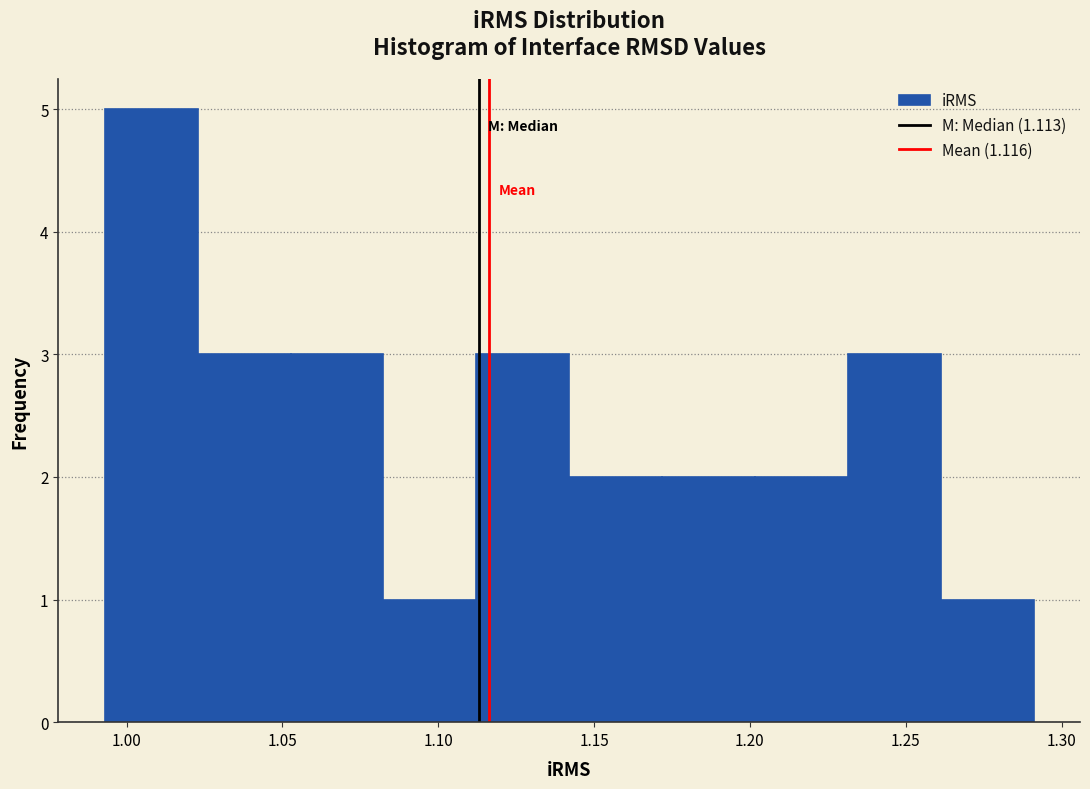

Reading left to right, transcribe this chart: for each bar, give the range it covers on the x-axis and its height. Neither the bar edges nor the heights are printed on the chart, so give them approximately, as read against the axes.

0.995 to 1.025: 5
1.025 to 1.055: 3
1.055 to 1.080: 3
1.080 to 1.110: 1
1.110 to 1.140: 3
1.140 to 1.170: 2
1.170 to 1.200: 2
1.200 to 1.230: 2
1.230 to 1.260: 3
1.260 to 1.290: 1